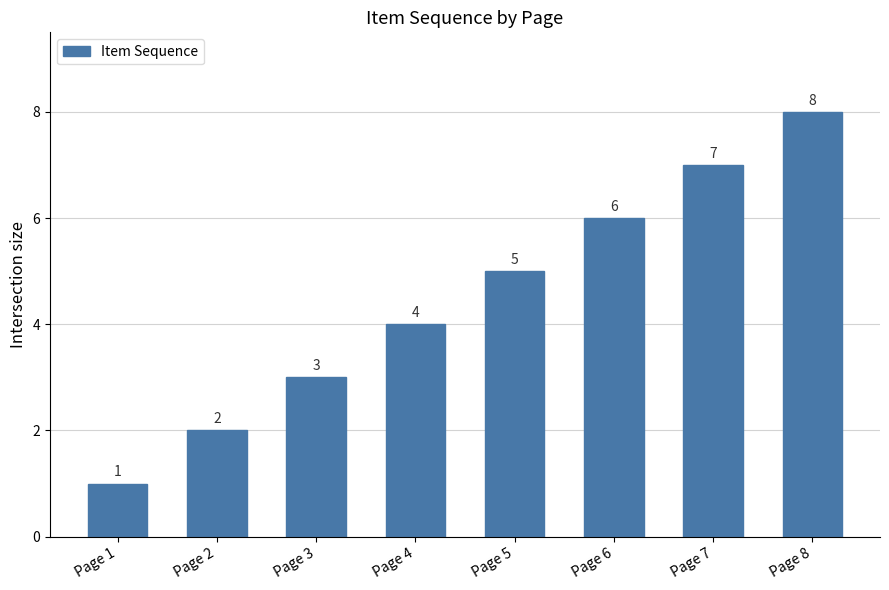

The value at Page 2 is 3. True or false?

False